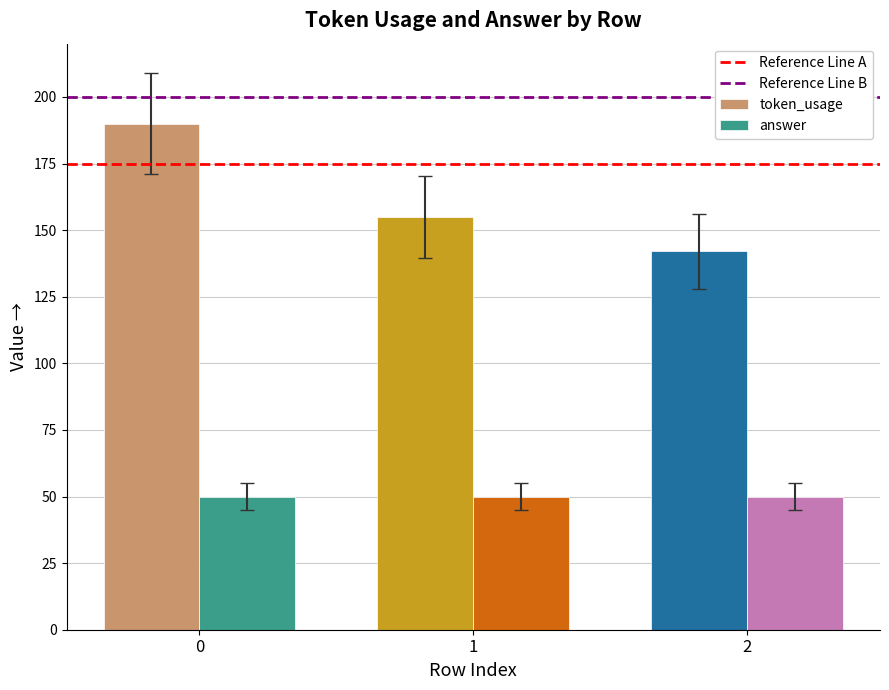

What is the difference between the maximum and minimum values in the token_usage series?

48